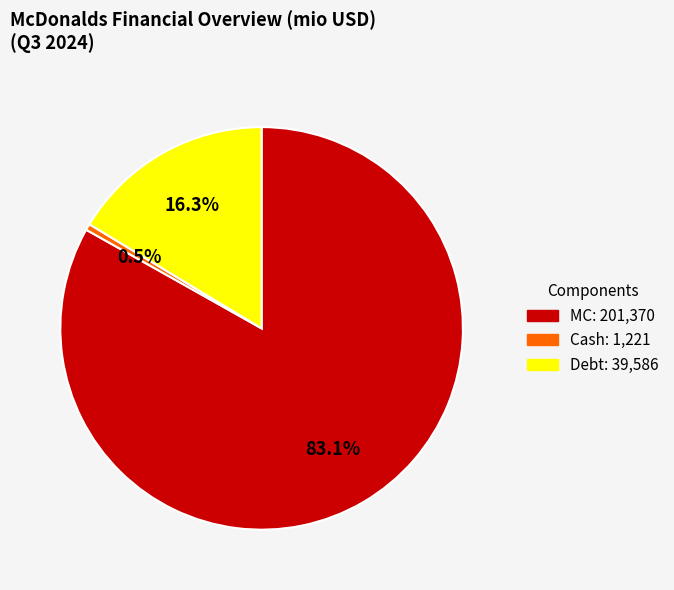

Count the number of slices in the pie.

3